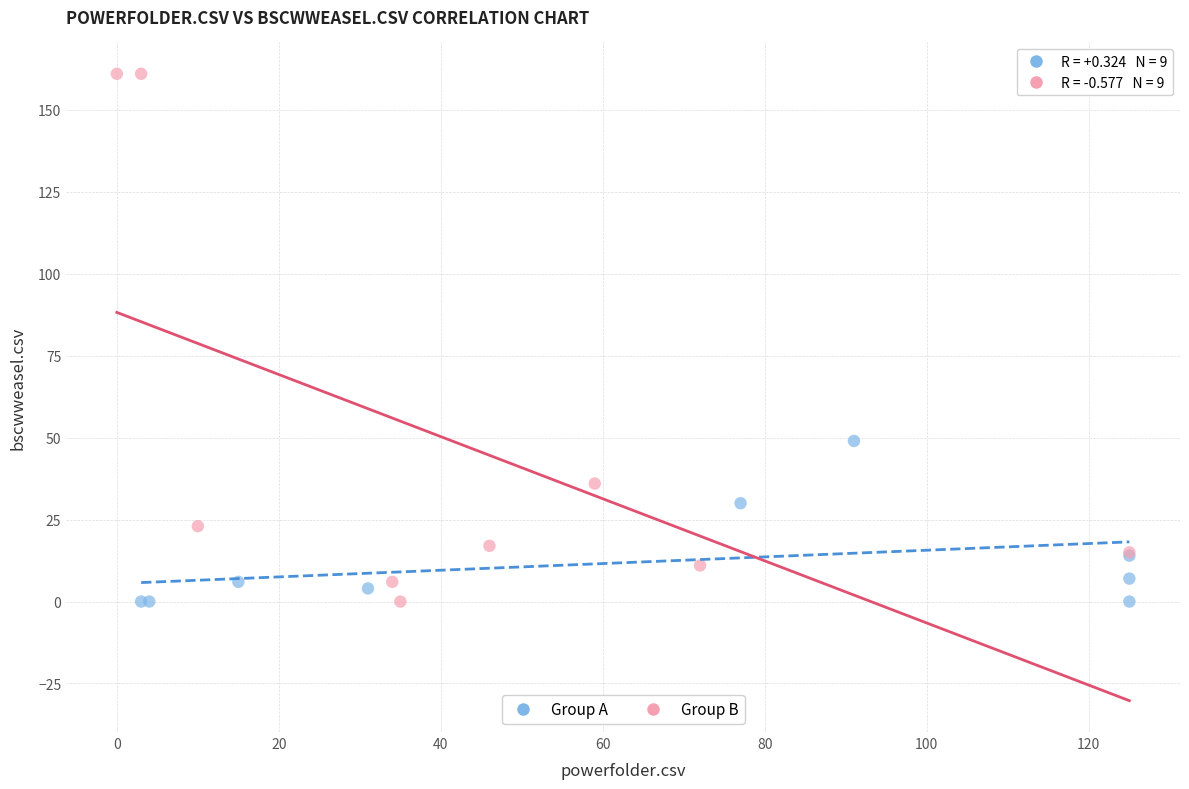

Which series has the largest Y range (max minus min)?

Group B